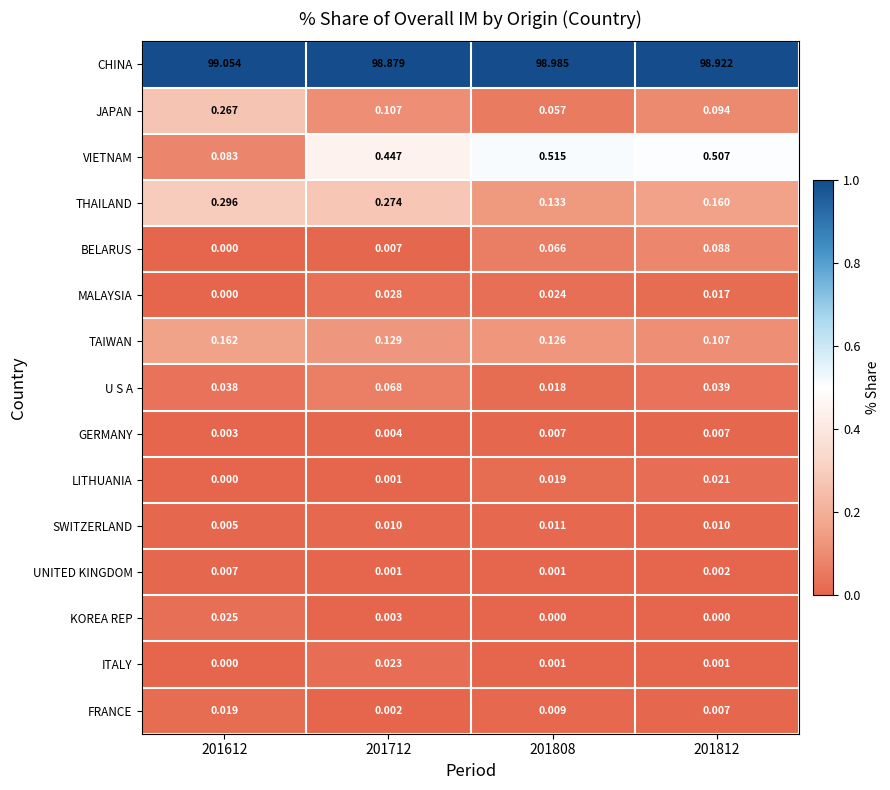

Between 201612 and 201808, which series saw the biggest shift?

VIETNAM